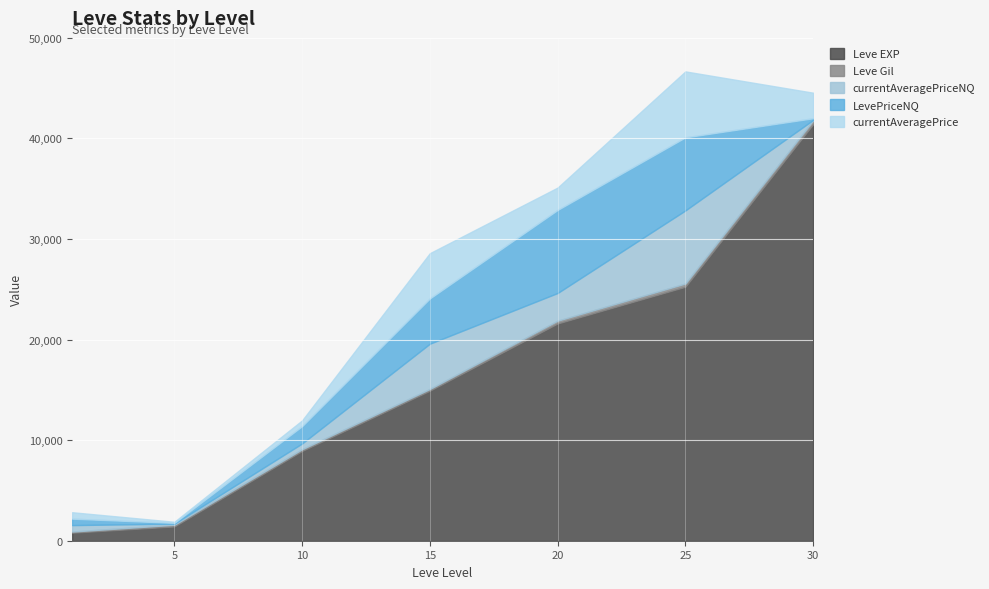

What is the highest value of the Leve EXP series?

41410.0